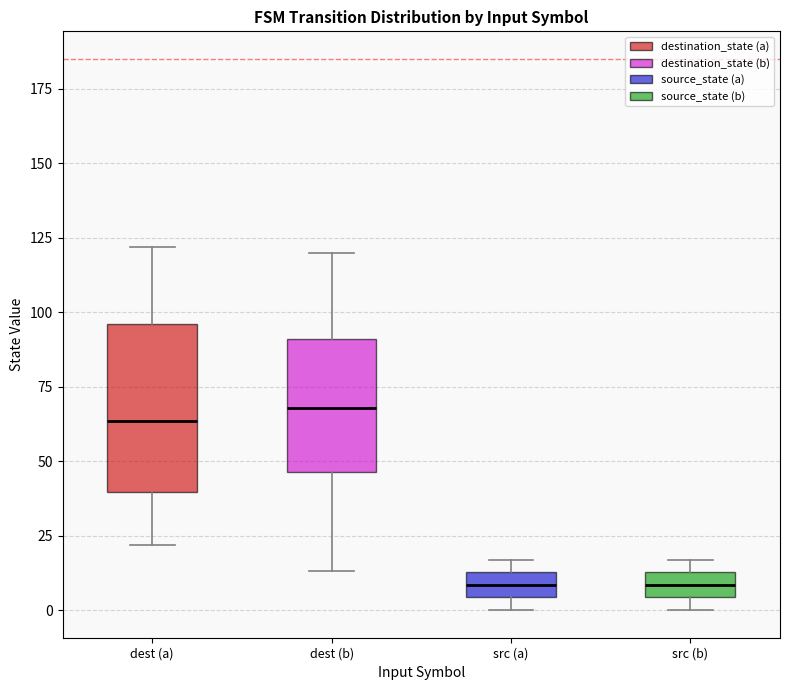

Where is the lower edge of the box for dest (b) on the y-axis? The values are not printed on the chart, so give them approximately, as read against the axis.

45